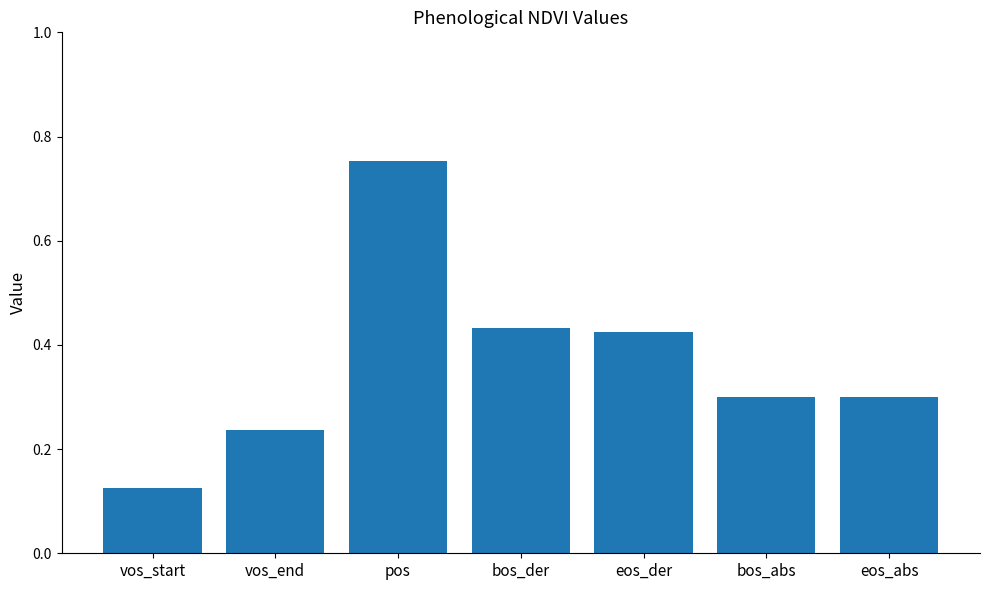

What position from the left is bos_der?

4